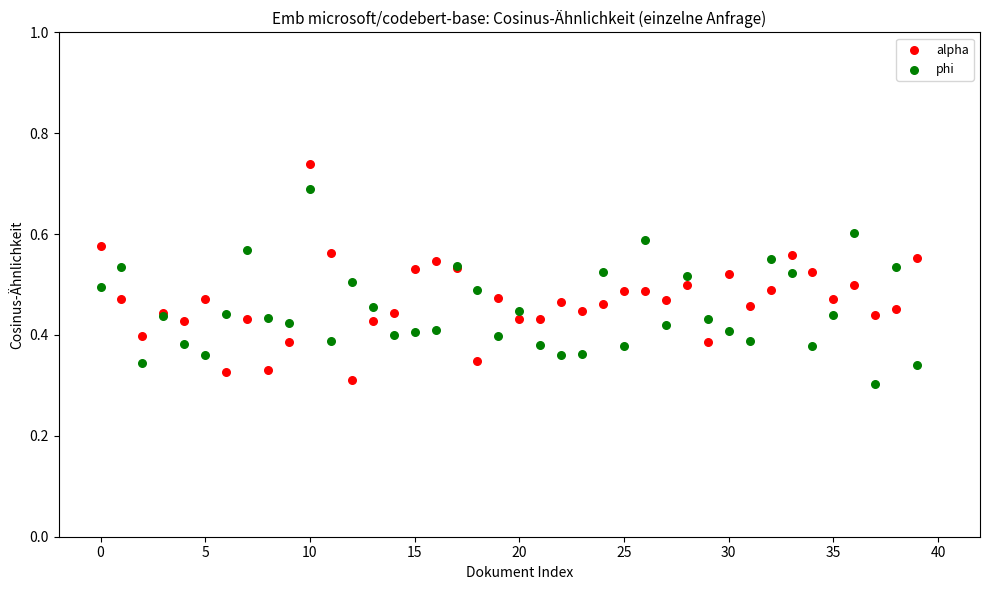

Which series contains the highest Y value?

alpha